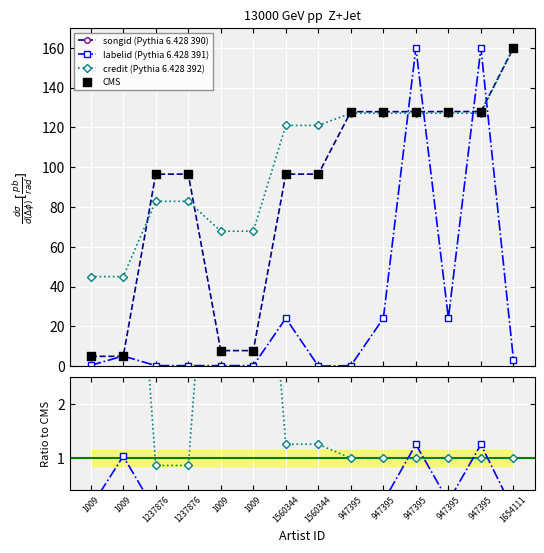

At which category is the sum across all series the highest?

947395